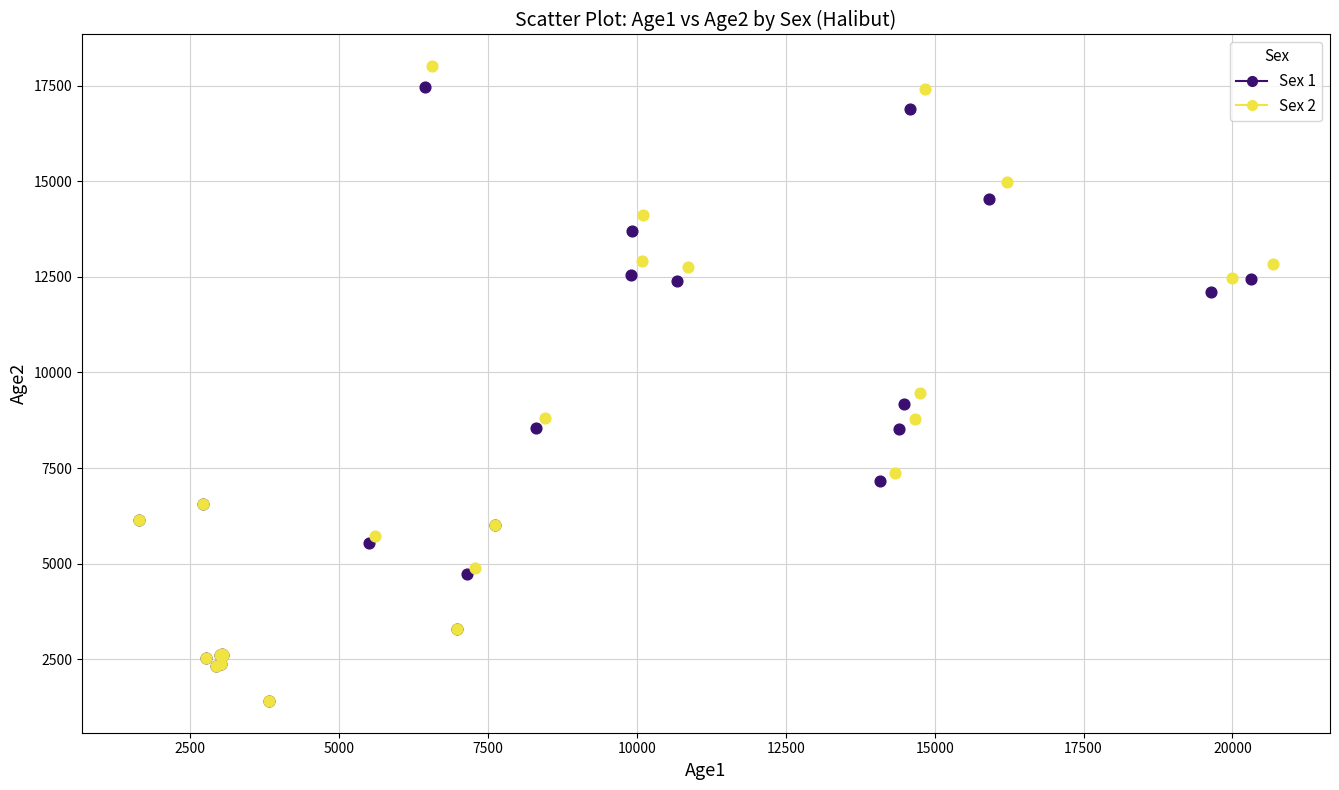

Which series contains the highest Y value?

Sex 2